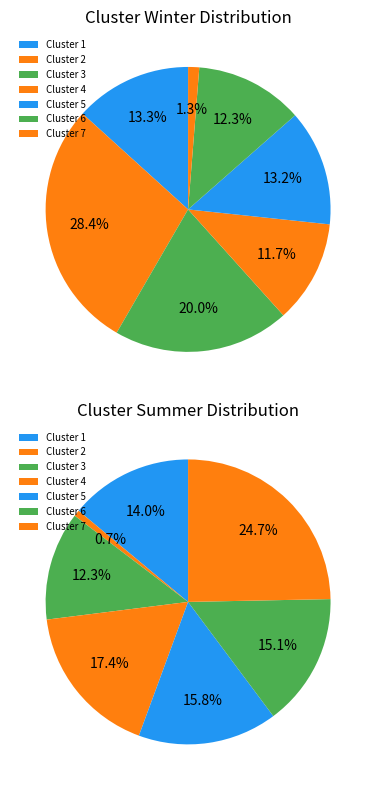

Does 5 represent more than half of the total?

No